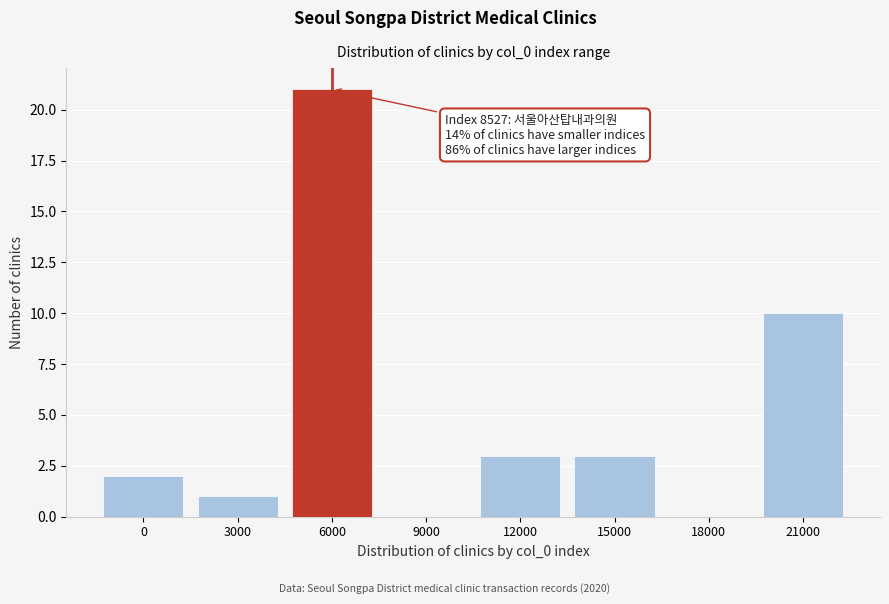

Reading left to right, transcribe all the data shown in this chart.

0=2	3000=1	6000=21	9000=0	12000=3	15000=3	18000=0	21000=10